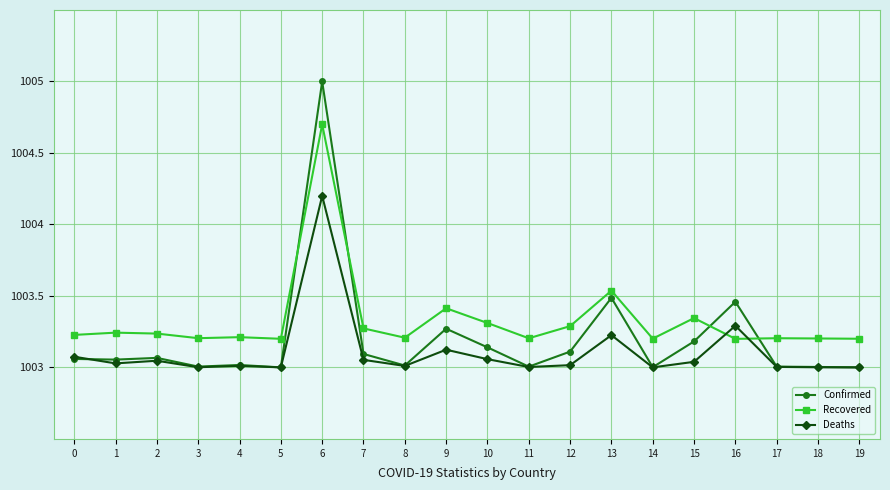

Count the Recovered values in the range 1003 to 1004.

19